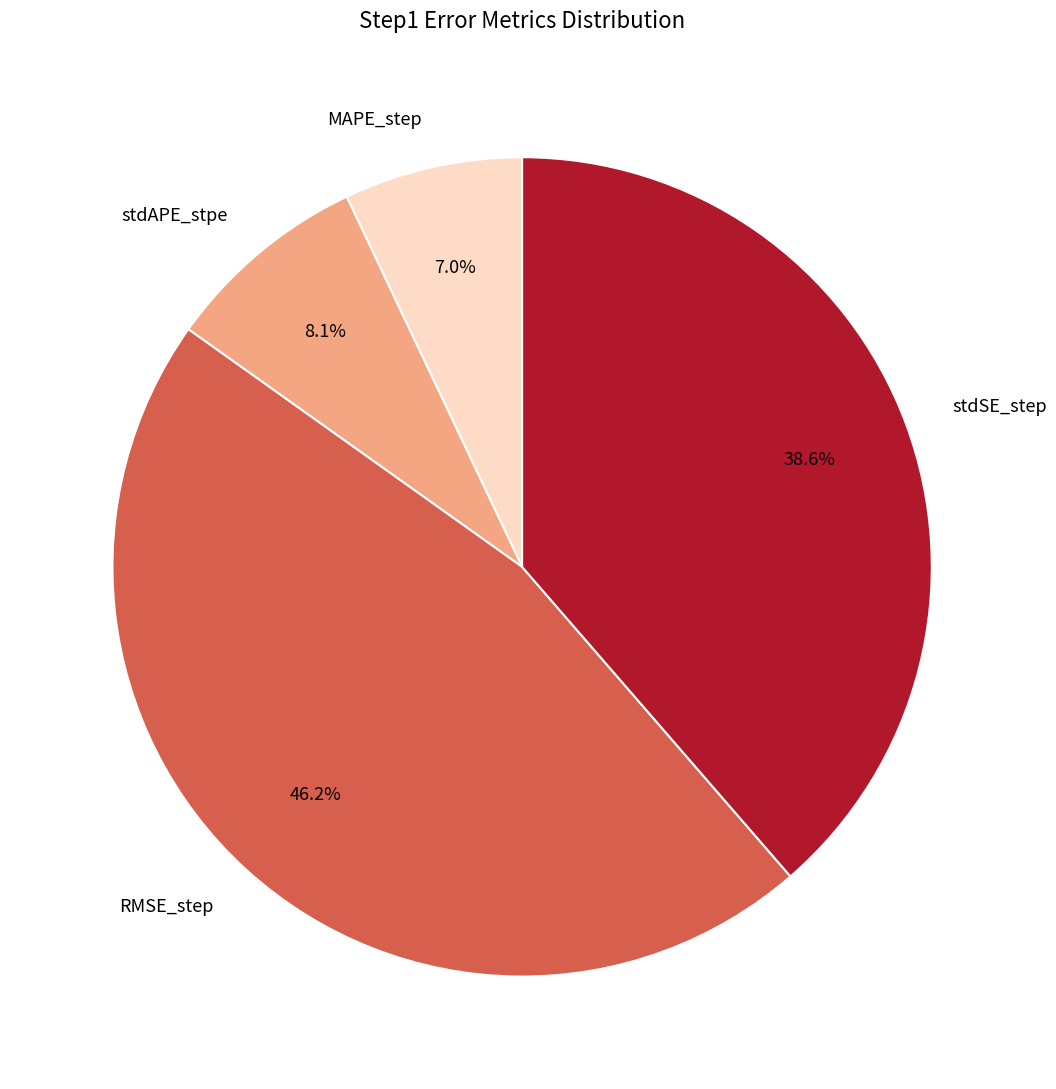

Which category has the biggest portion of the pie?

RMSE_step